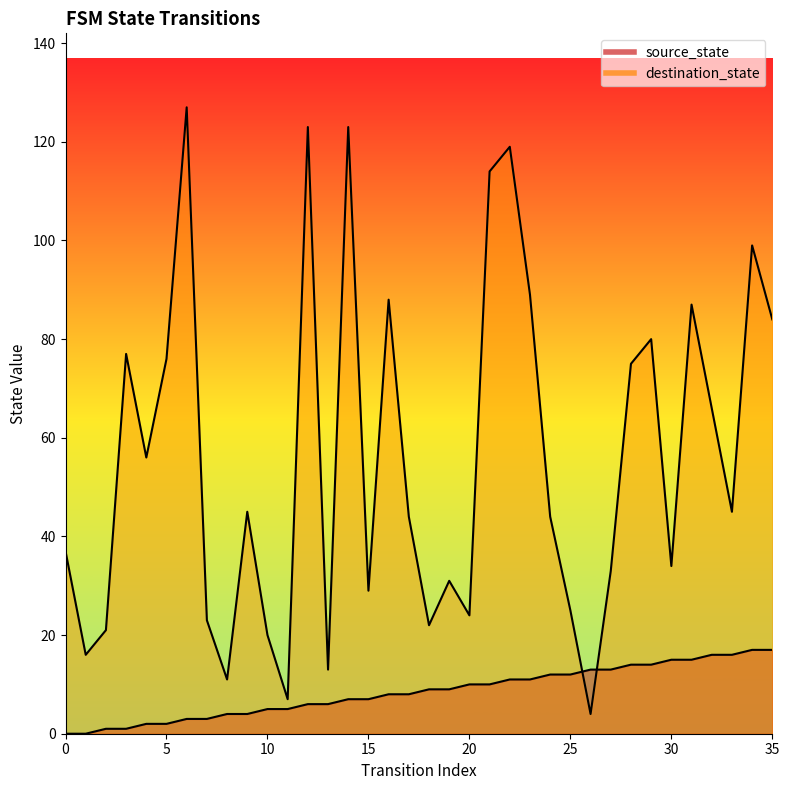

What is the value of the destination_state point at the 14th from the left?

13